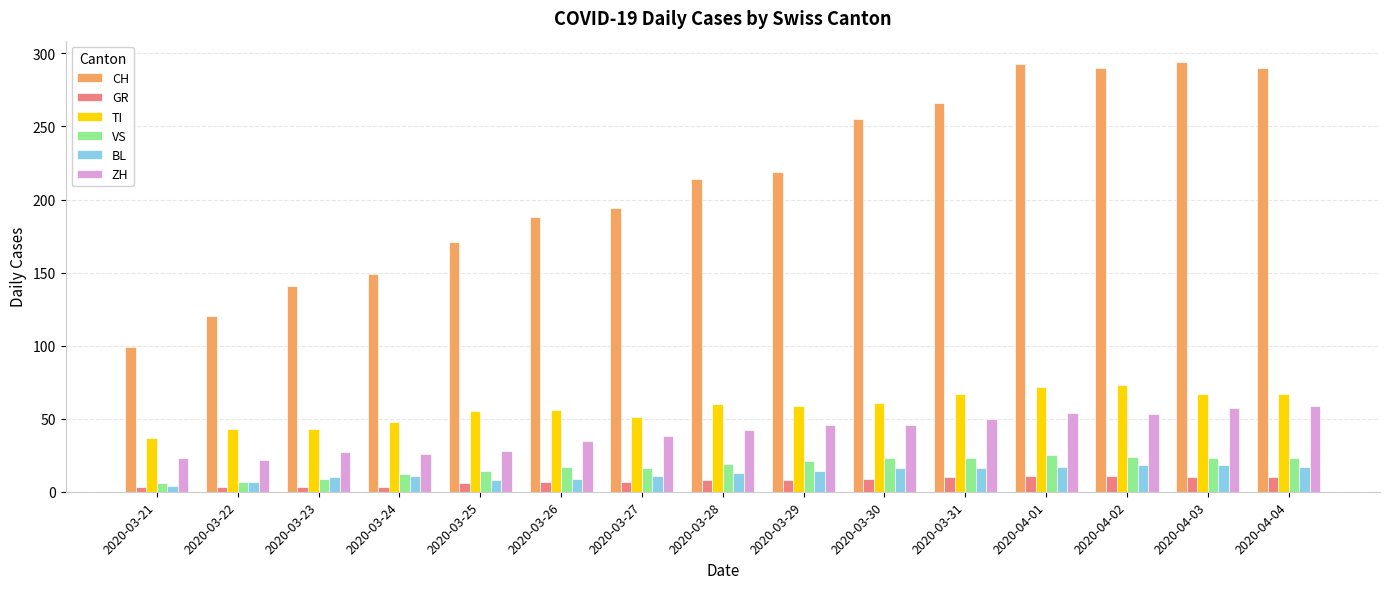

What position from the right is 2020-04-02?

3